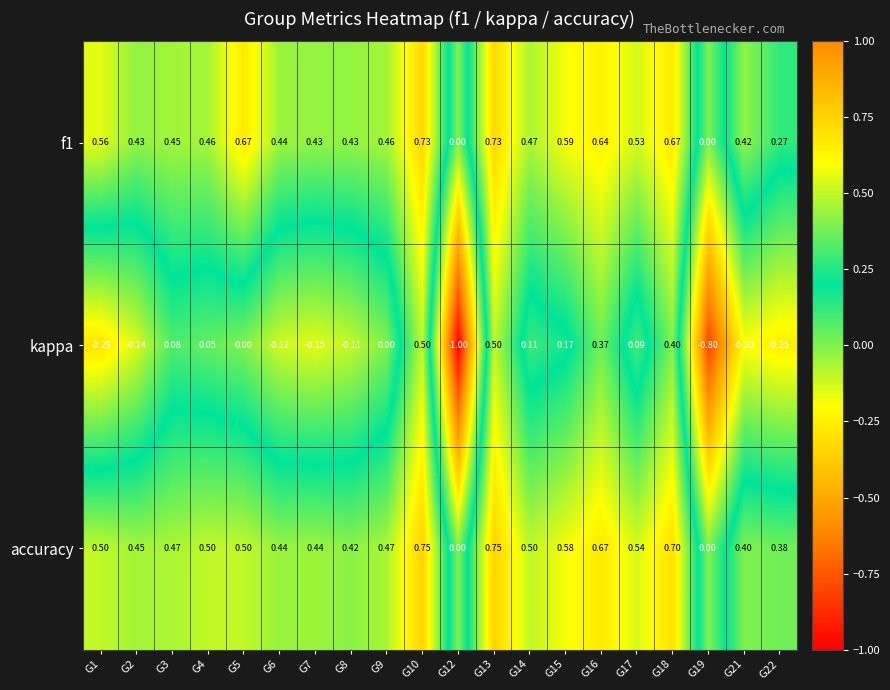

How many data points does each series have?

20